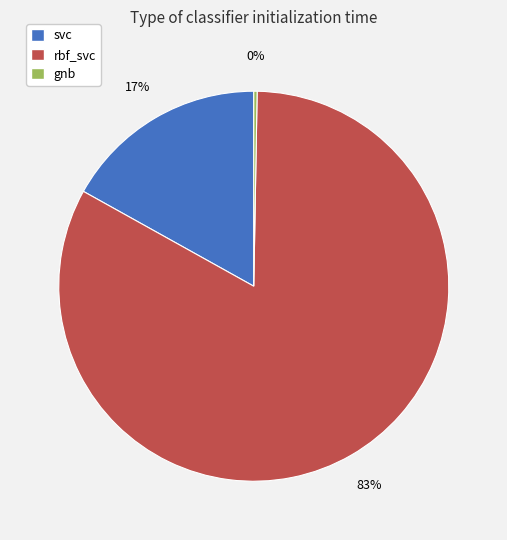

What percentage is the rbf_svc slice, to the nearest percent?

83%